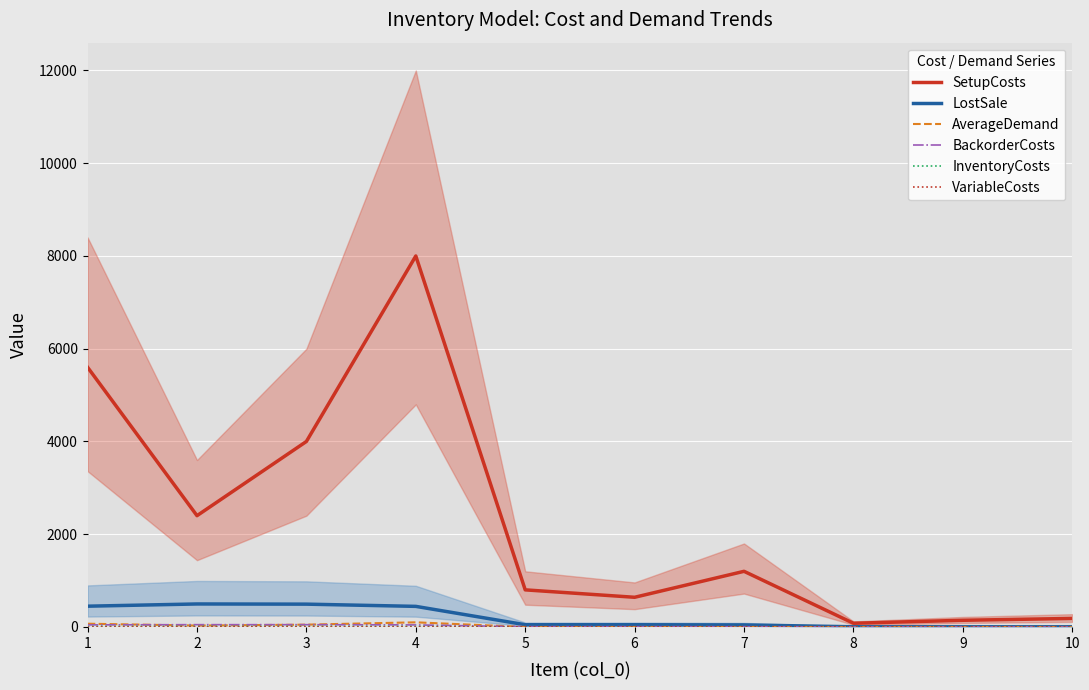

The AverageDemand series shows 30.0 at 2. True or false?

True